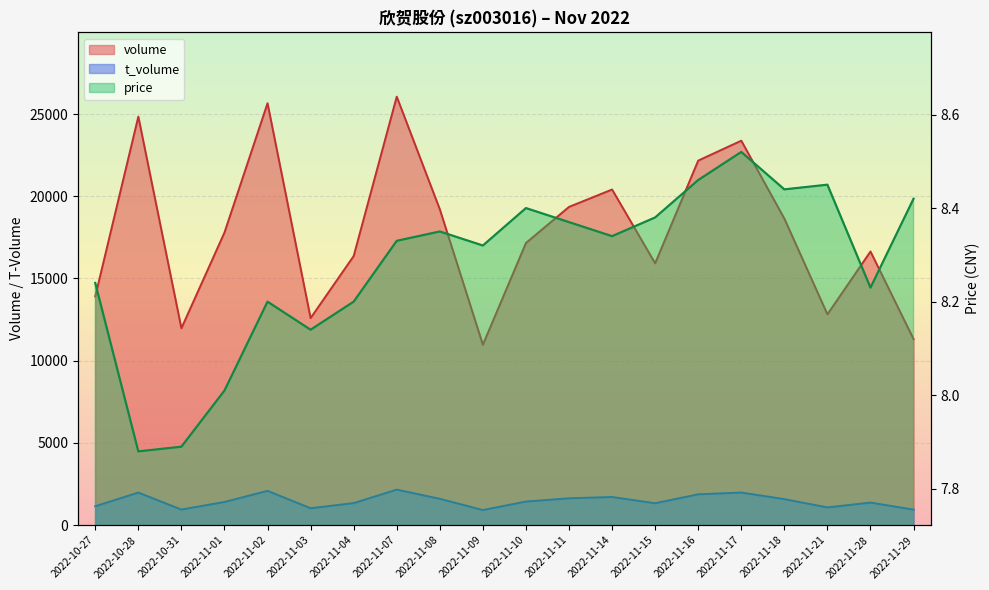

True or false: price and t_volume intersect in this chart.

False